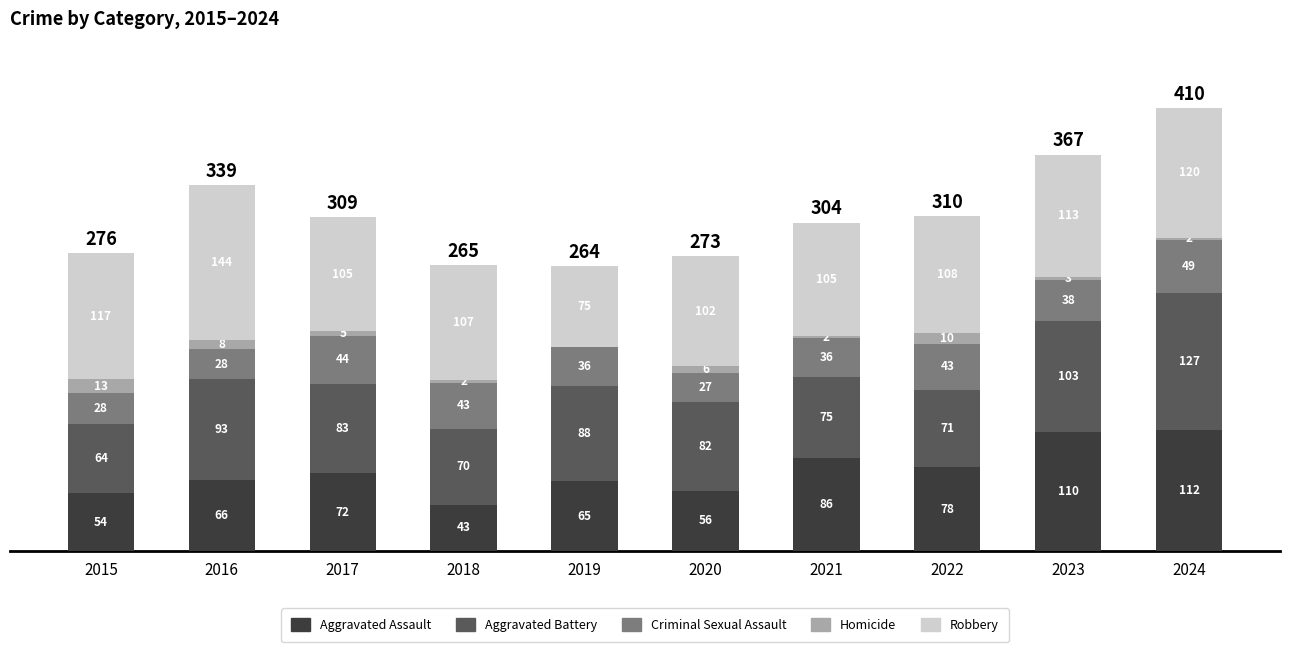

True or false: Aggravated Assault has a value of 56 at 2020.

True